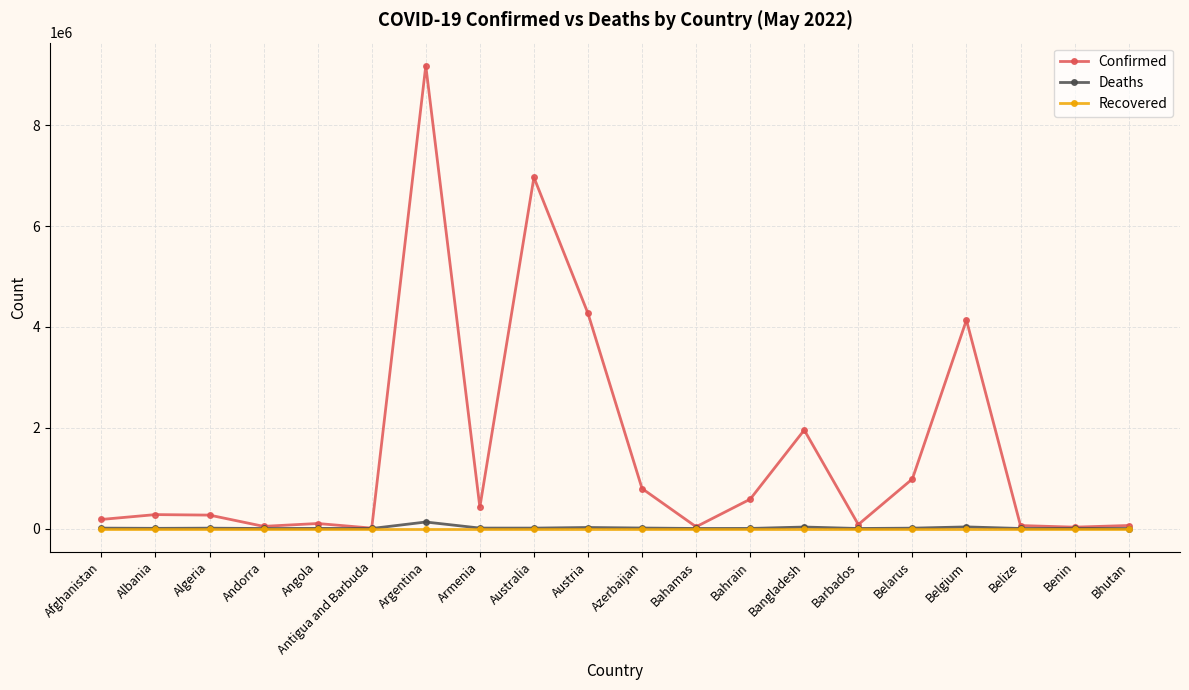

What is the total value across all series at Austria?

4286317